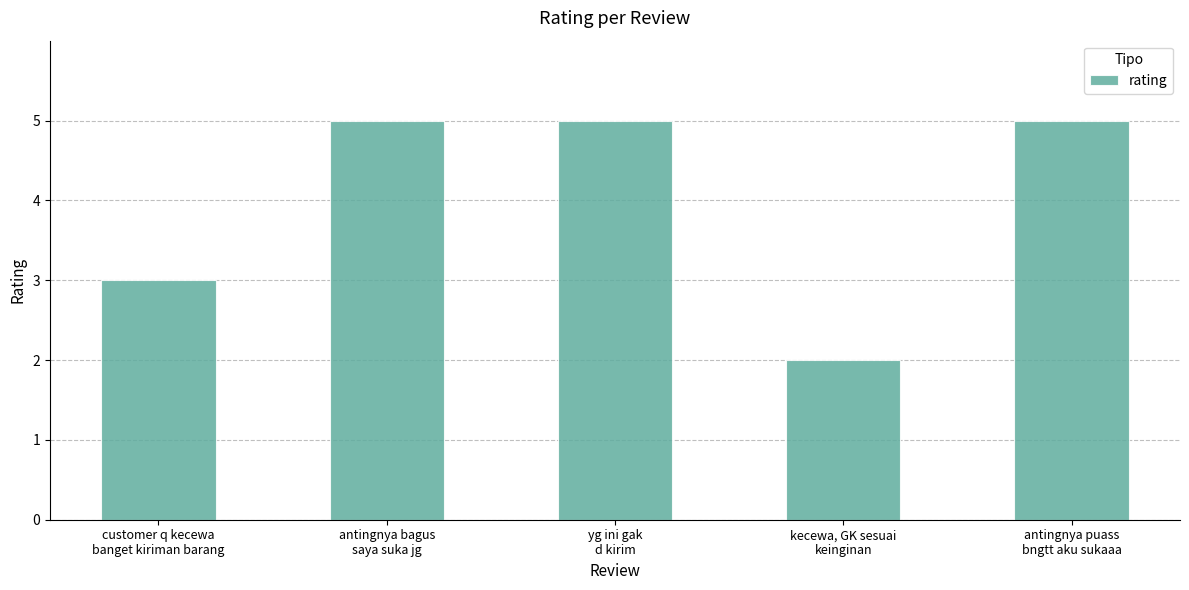

The value at yg ini gak
d kirim is 5. True or false?

True